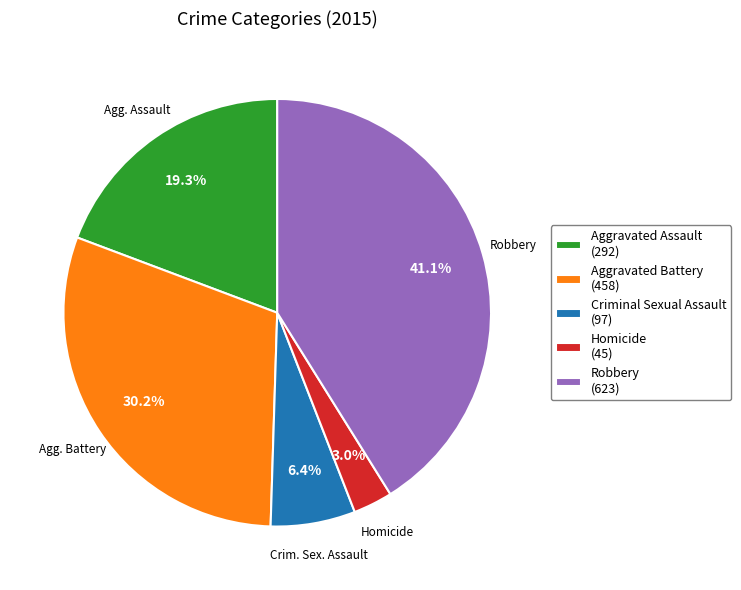

Does Aggravated Battery represent more than half of the total?

No